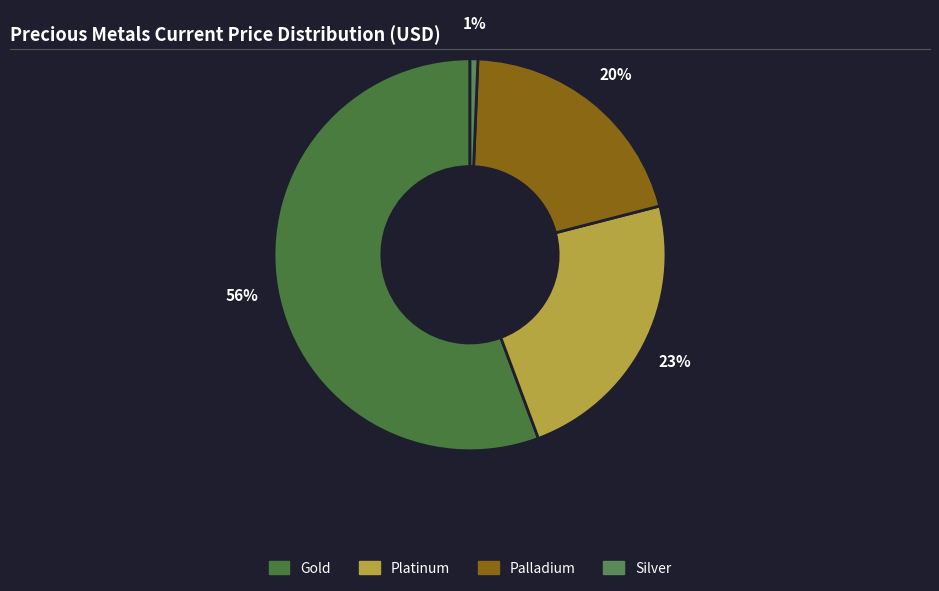

Which slice is the smallest?

Silver